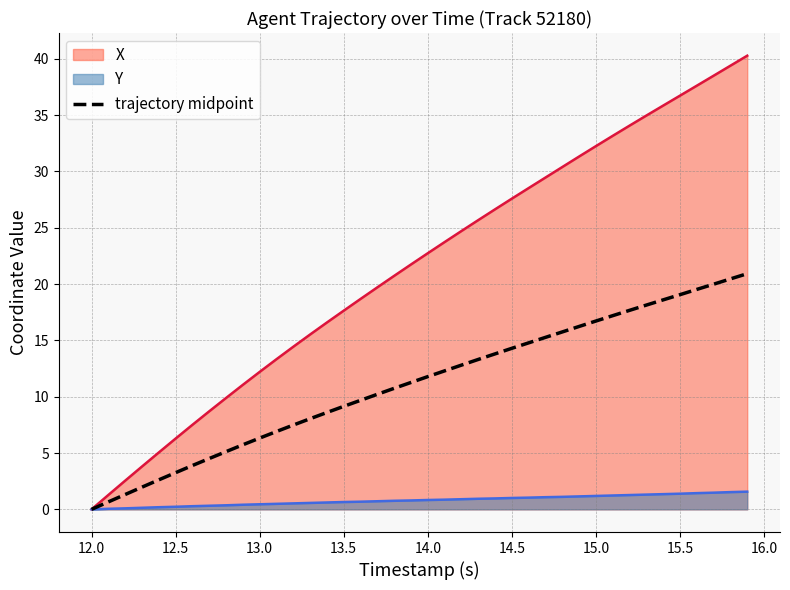

How many positive values are there?

39